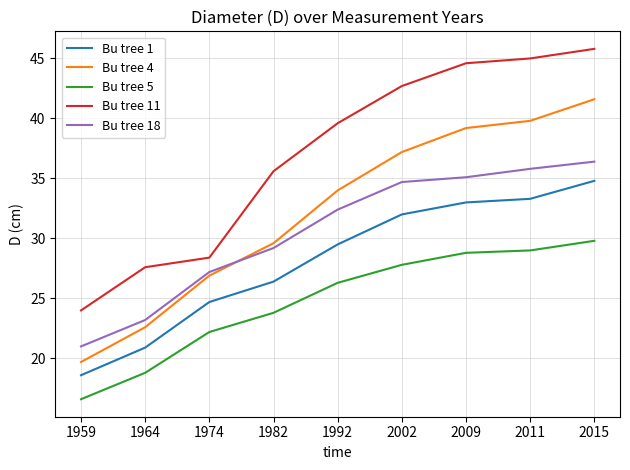

True or false: Bu tree 4 has a value of 61.5 at 2011.

False